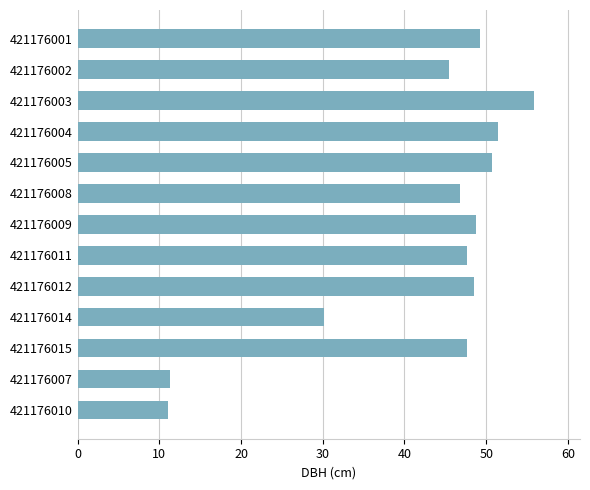

Count the number of categories in the chart.

13